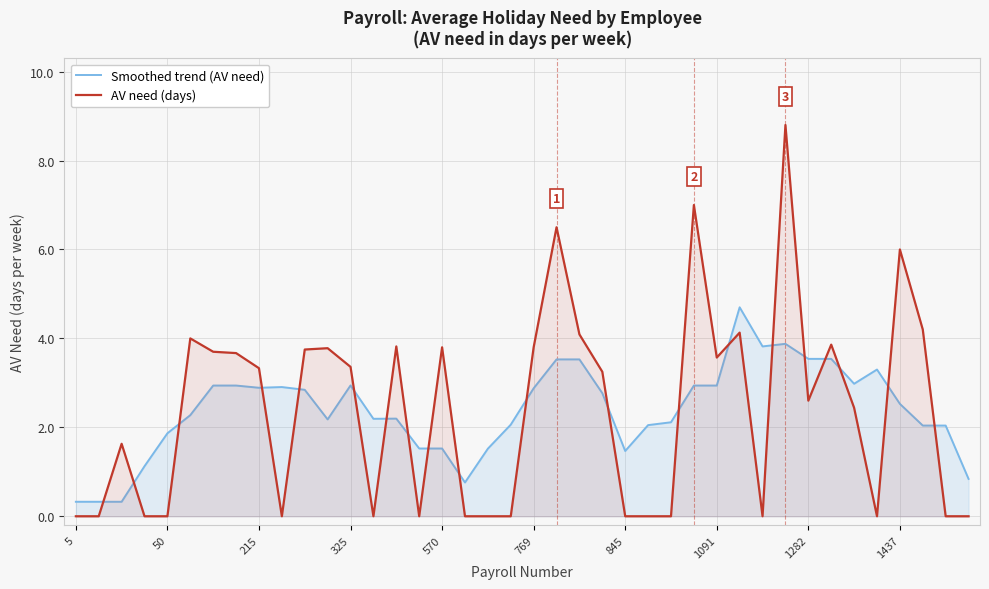

At how many categories does at least one series exceed 7?

1